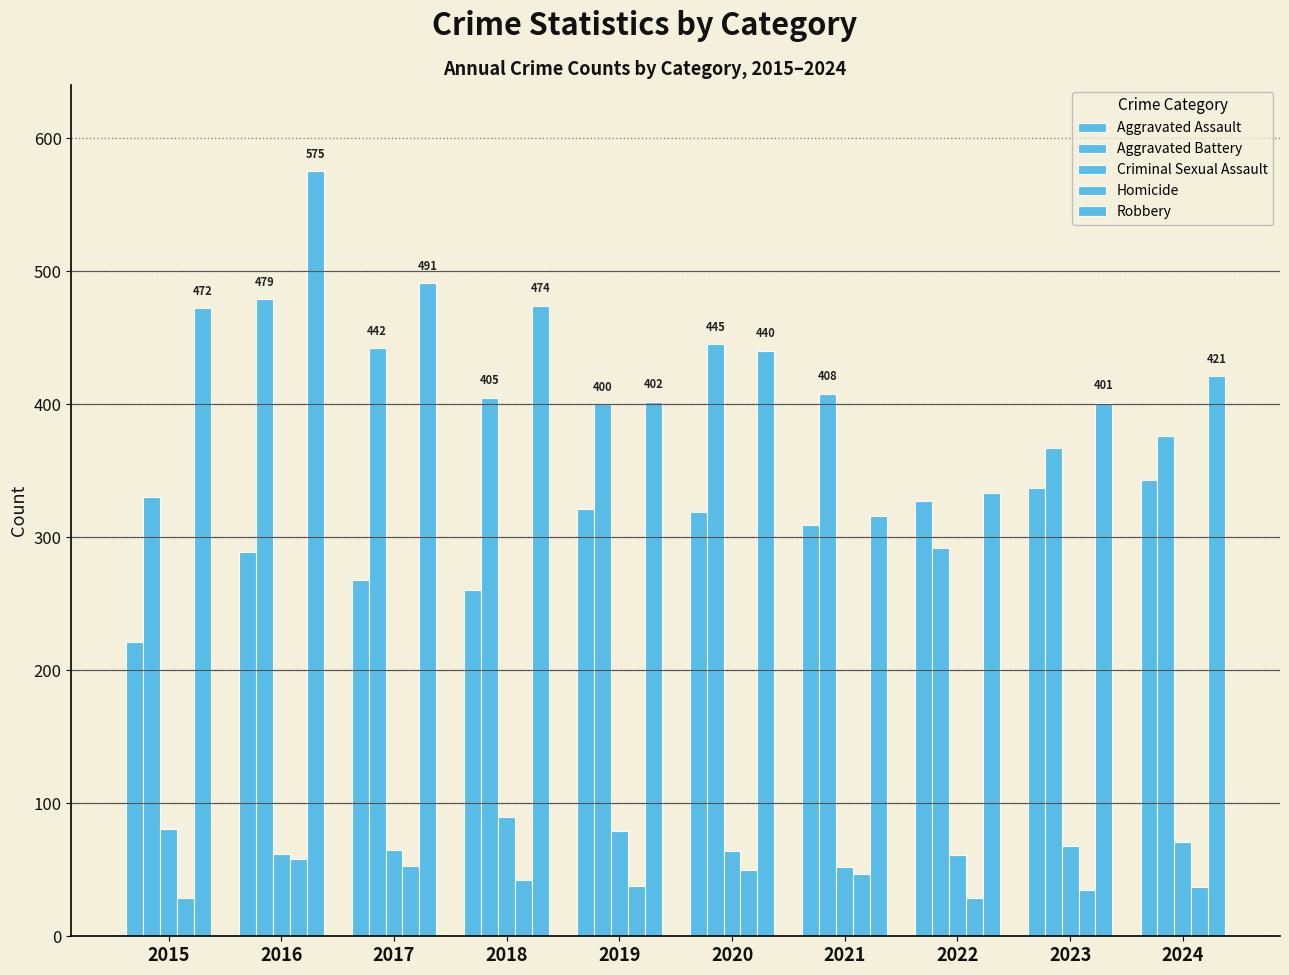

What is the value of the Robbery bar at the 2nd from the left?

575